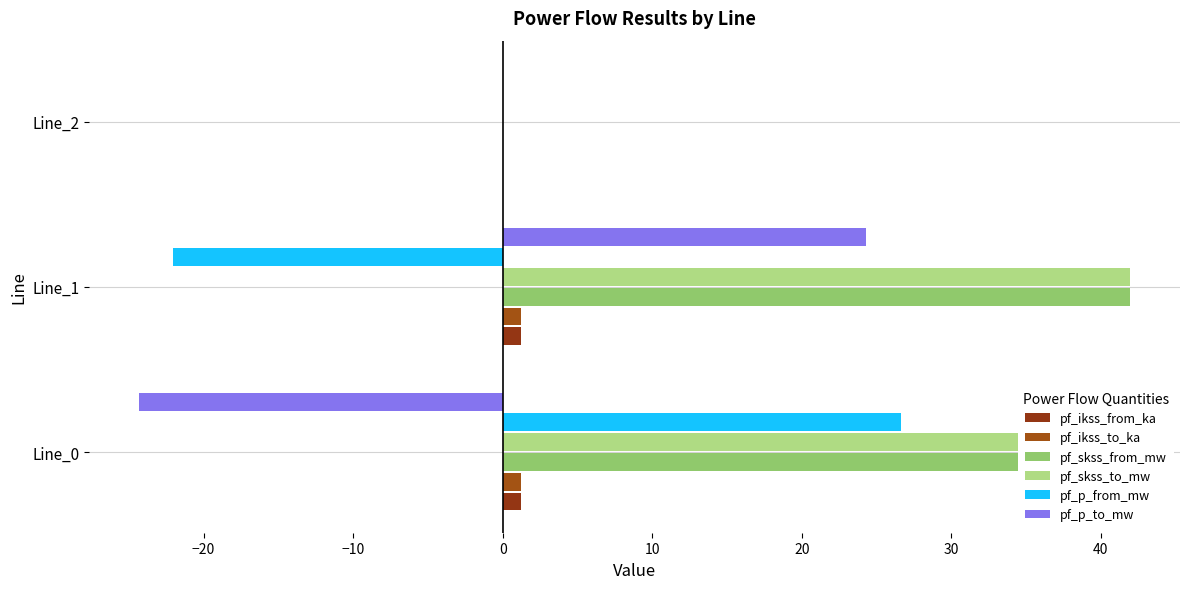

What is the difference between the maximum and minimum values in the pf_p_to_mw series?

48.6